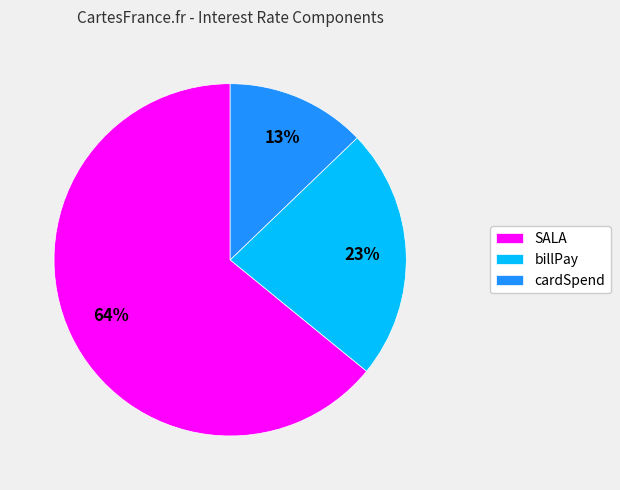

Do cardSpend and billPay together represent more than half of the pie?

No